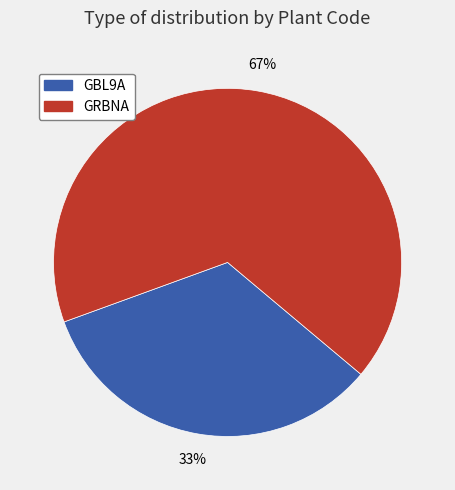

To the nearest percent, what is the combined percentage of GRBNA and GBL9A?

100%